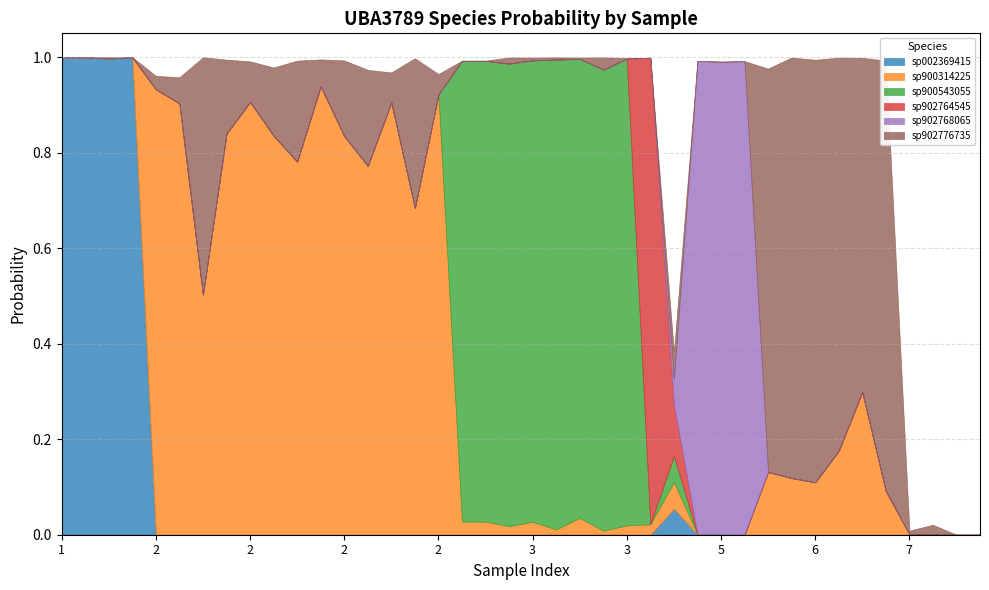

What is the sum of all sp900543055 values?

7.8